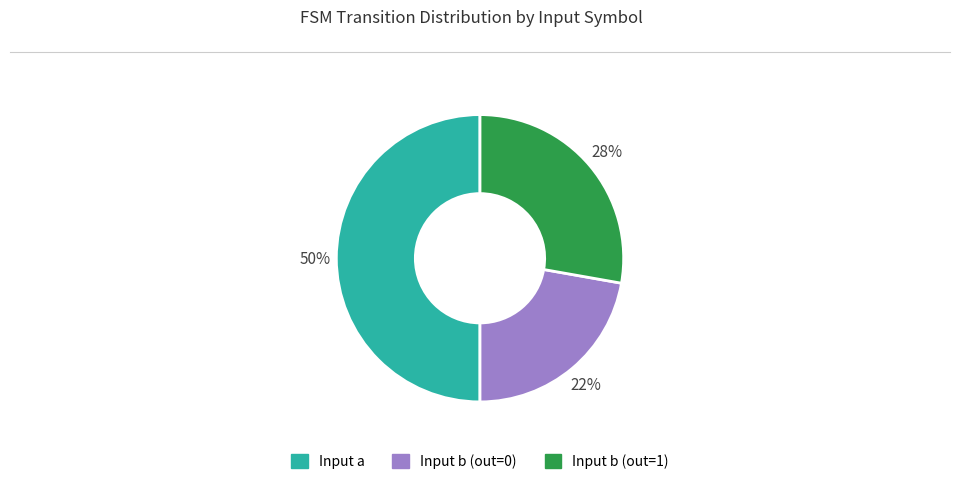

To the nearest percent, what is the average slice percentage?

33%